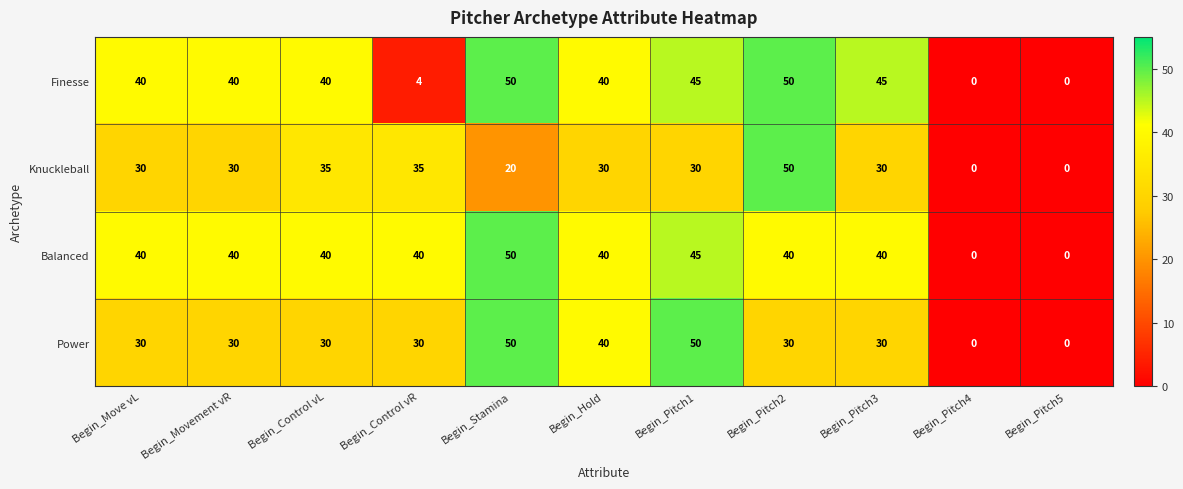

Is the value of Power at Begin_Stamina greater than the value of Knuckleball at Begin_Control vL?

Yes